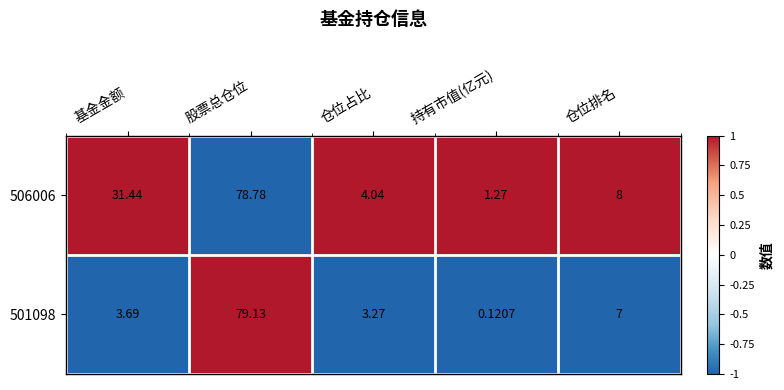

Where does the 501098 series first go above 3?

基金金额